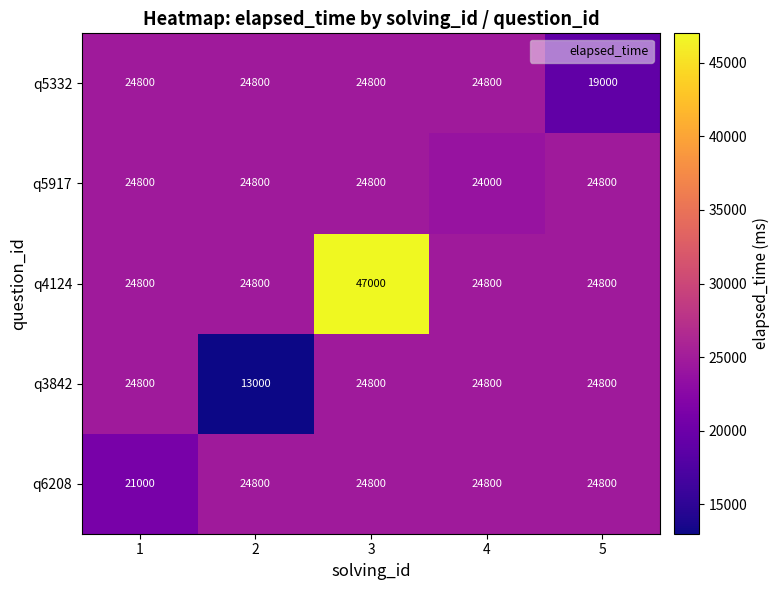

Which series has the largest total across all categories?

q4124